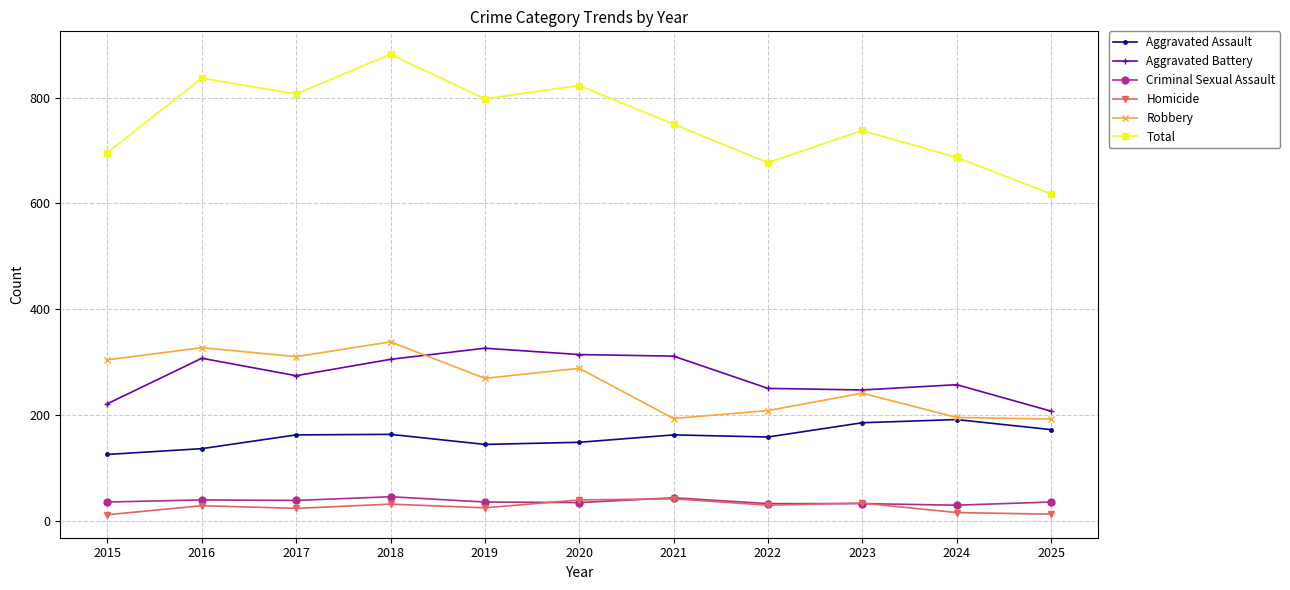

What is the sum of all Homicide values?

286